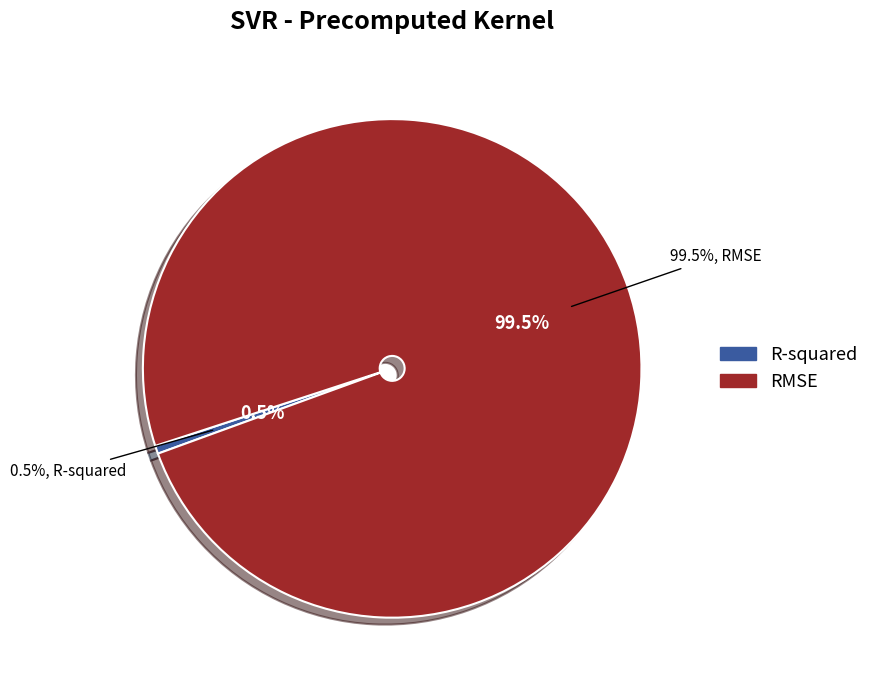

Count the number of slices in the pie.

2